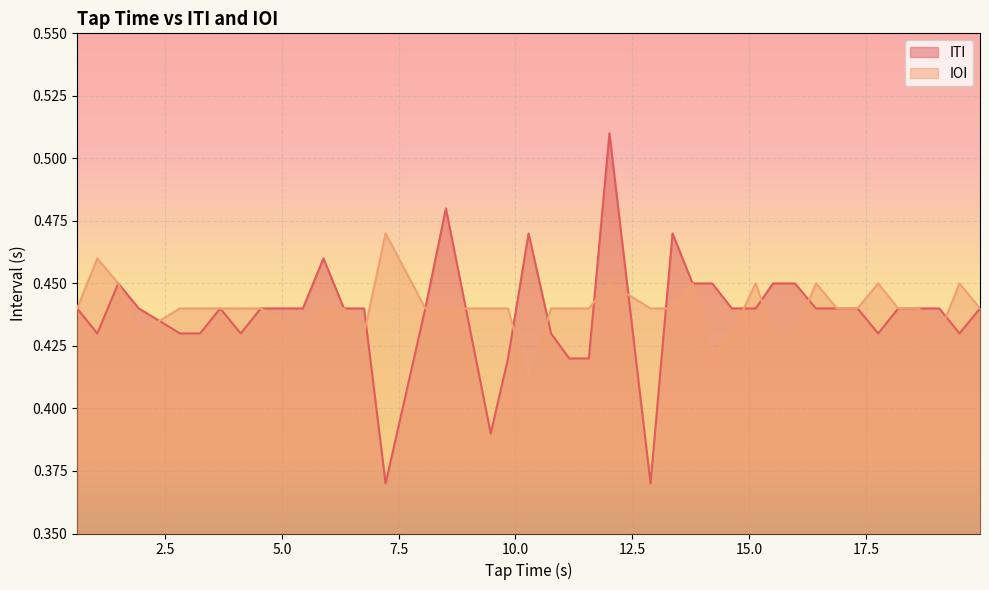

Which series has the largest range (max minus min)?

ITI